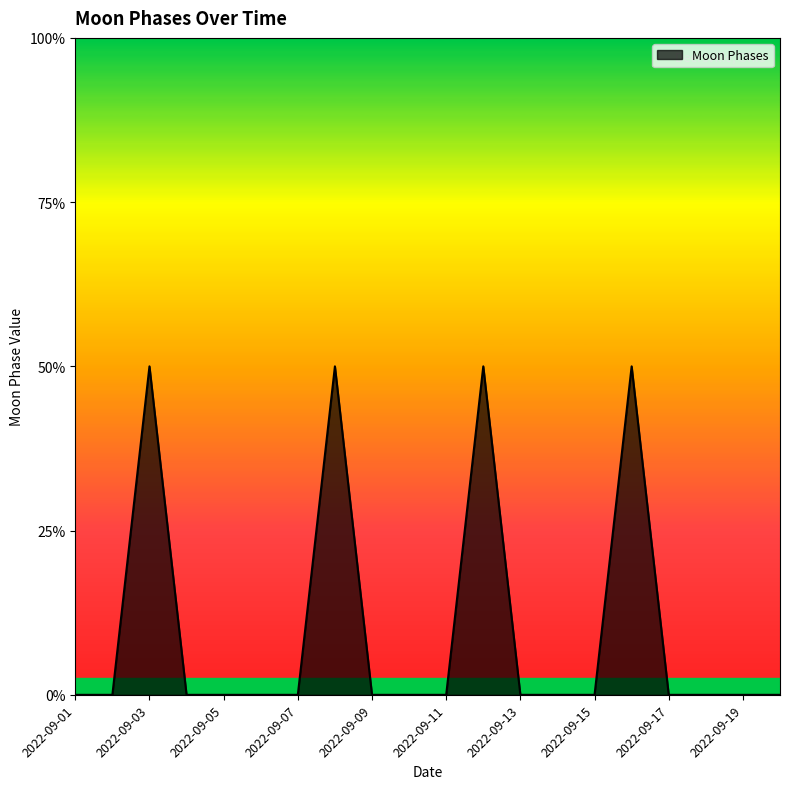

Does the chart have visible grid lines?

No